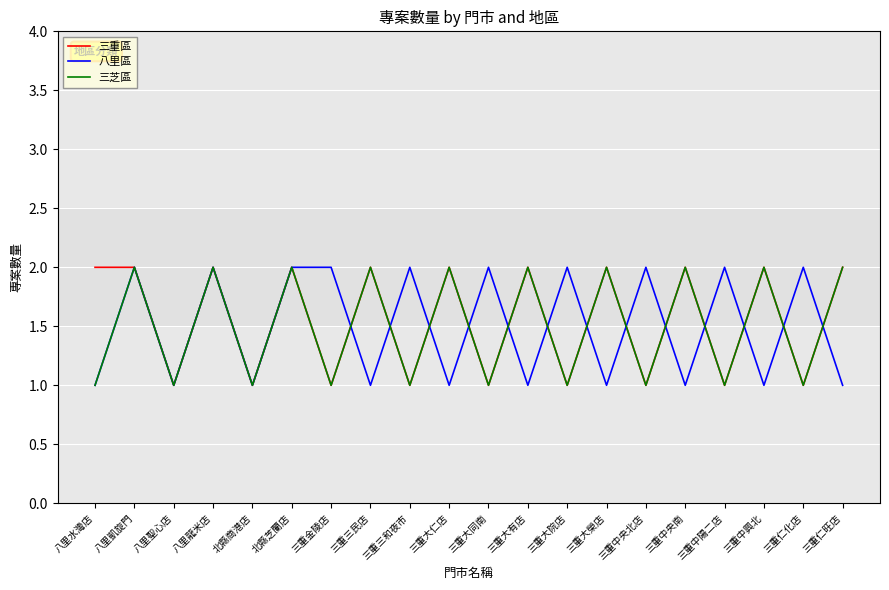

Which series changed the most between 八里水灣店 and 三重大榮店?

三芝區